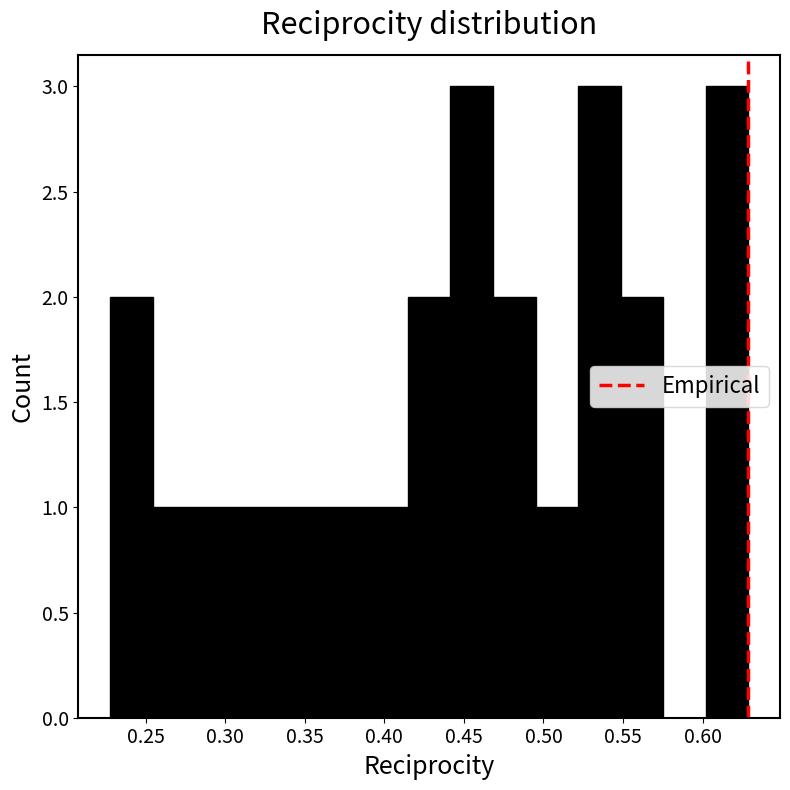

Reading left to right, list every bar in this chart as the range it spans on the x-axis followed by its height. Neither the bar edges nor the heights are printed on the chart, so give them approximately, as read against the axes.

0.230 to 0.255: 2
0.255 to 0.280: 1
0.280 to 0.310: 1
0.310 to 0.335: 1
0.335 to 0.360: 1
0.360 to 0.390: 1
0.390 to 0.415: 1
0.415 to 0.440: 2
0.440 to 0.470: 3
0.470 to 0.495: 2
0.495 to 0.520: 1
0.520 to 0.550: 3
0.550 to 0.575: 2
0.575 to 0.600: 0
0.600 to 0.630: 3